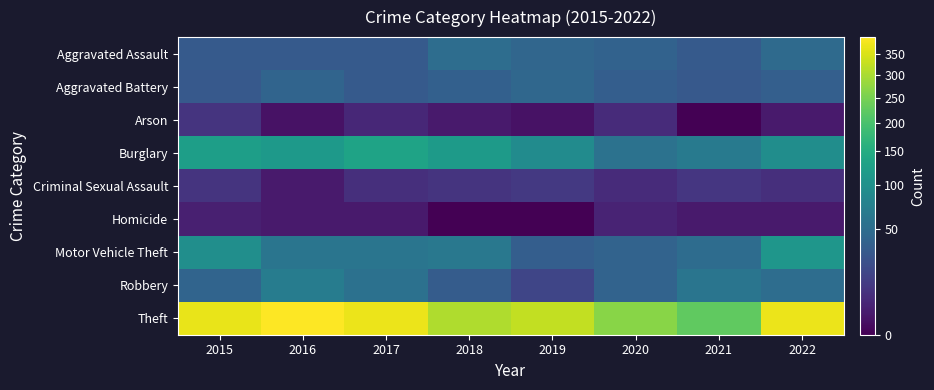

What is the greatest value displayed?

394